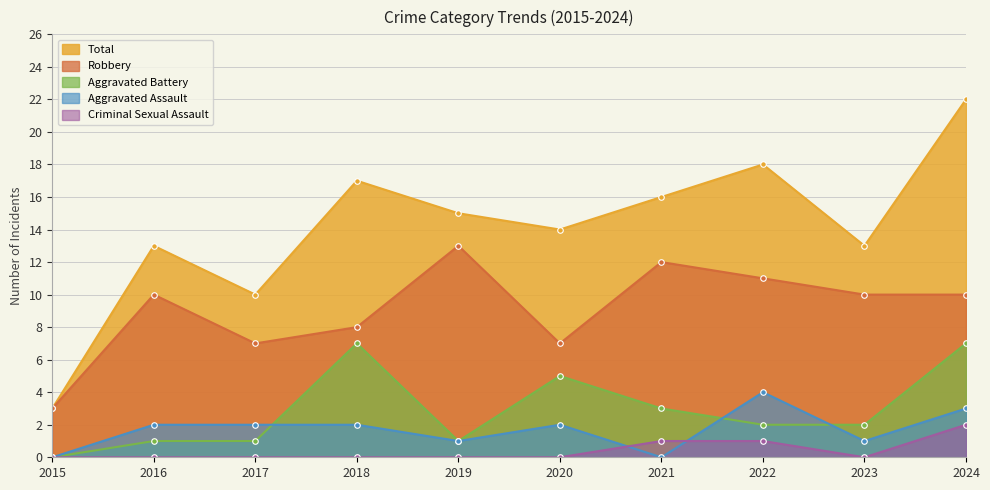

Reading left to right, extract all data points from this chart.

Aggravated Assault: 2015=0	2016=2	2017=2	2018=2	2019=1	2020=2	2021=0	2022=4	2023=1	2024=3
Aggravated Battery: 2015=0	2016=1	2017=1	2018=7	2019=1	2020=5	2021=3	2022=2	2023=2	2024=7
Criminal Sexual Assault: 2015=0	2016=0	2017=0	2018=0	2019=0	2020=0	2021=1	2022=1	2023=0	2024=2
Robbery: 2015=3	2016=10	2017=7	2018=8	2019=13	2020=7	2021=12	2022=11	2023=10	2024=10
Total: 2015=3	2016=13	2017=10	2018=17	2019=15	2020=14	2021=16	2022=18	2023=13	2024=22